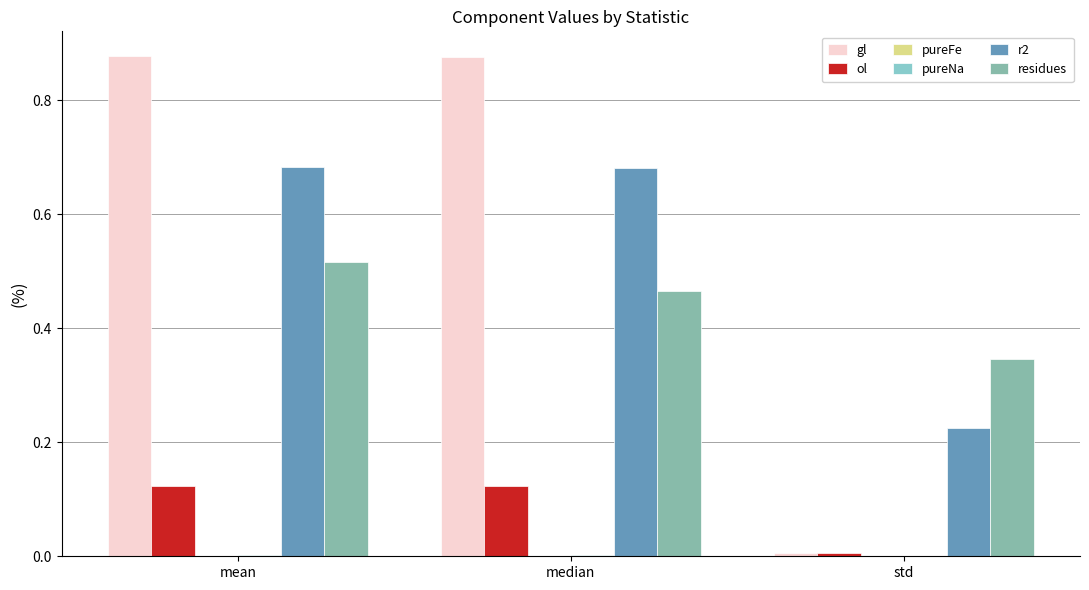

What is the greatest value displayed?

0.9